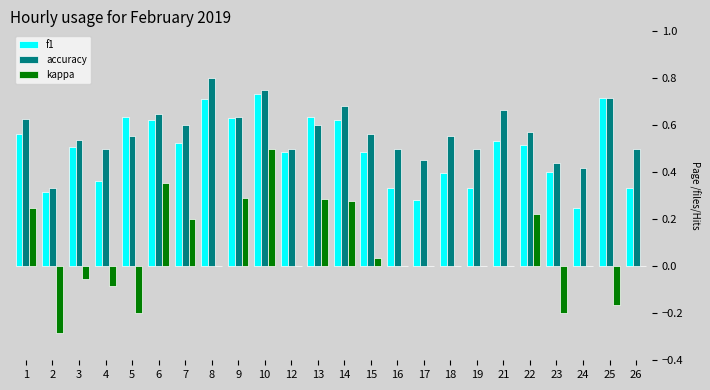

Which series changed the most between 22 and 23?

kappa